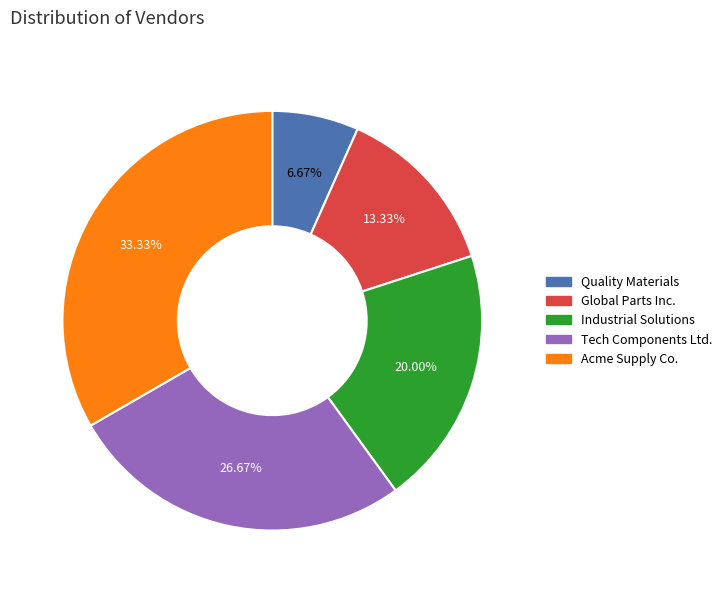

To the nearest percent, what percentage of the pie is Global Parts Inc.?

13%